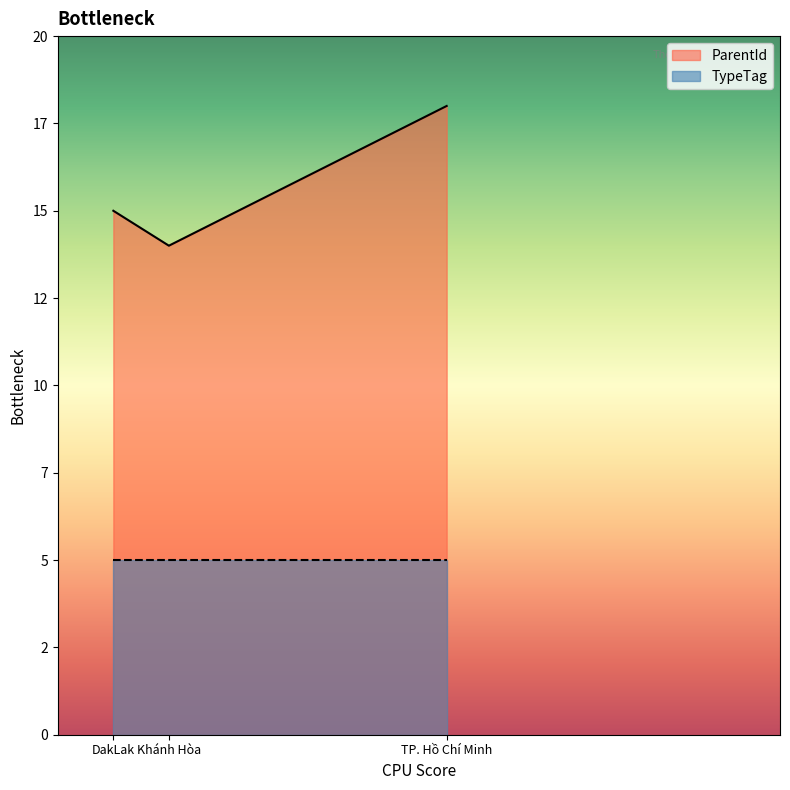

What is the label of the 2nd point from the right?

Khánh Hòa